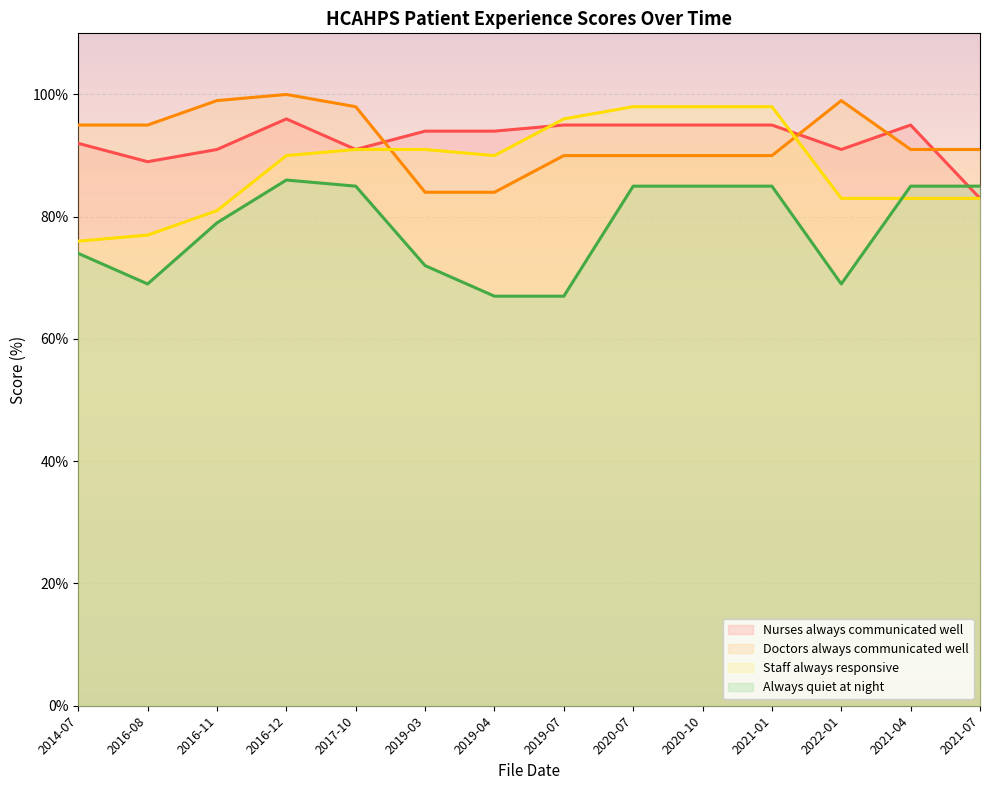

True or false: Always quiet at night and Doctors always communicated well cross at least once.

False